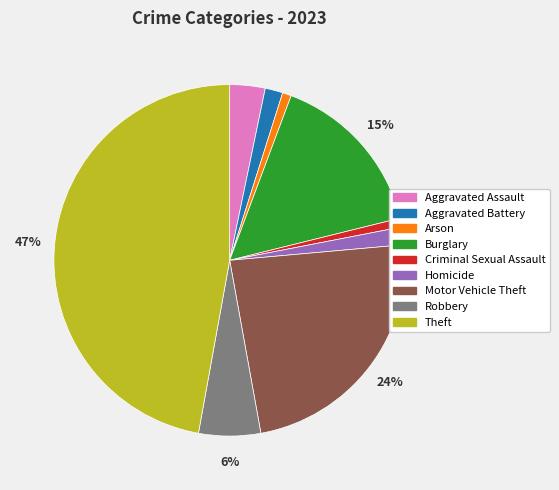

To the nearest percent, what is the average slice percentage?

11%